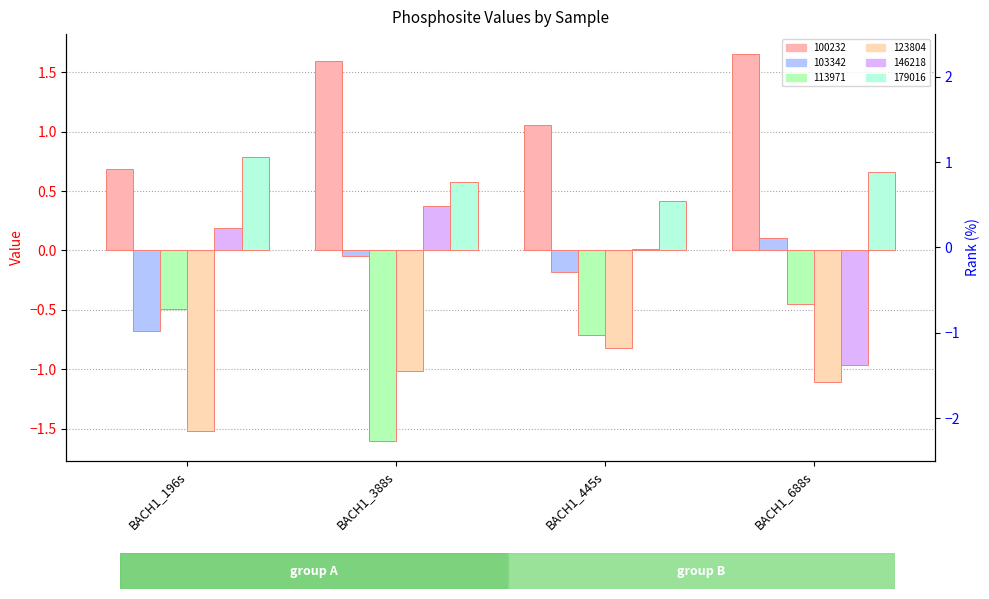

Reading right to left, extract all data points from this chart.

100232: BACH1_688s=1.7	BACH1_445s=1.1	BACH1_388s=1.6	BACH1_196s=0.7
103342: BACH1_688s=0.1	BACH1_445s=-0.2	BACH1_388s=-0.0	BACH1_196s=-0.7
113971: BACH1_688s=-0.5	BACH1_445s=-0.7	BACH1_388s=-1.6	BACH1_196s=-0.5
123804: BACH1_688s=-1.1	BACH1_445s=-0.8	BACH1_388s=-1.0	BACH1_196s=-1.5
146218: BACH1_688s=-1.0	BACH1_445s=0.0	BACH1_388s=0.4	BACH1_196s=0.2
179016: BACH1_688s=0.7	BACH1_445s=0.4	BACH1_388s=0.6	BACH1_196s=0.8